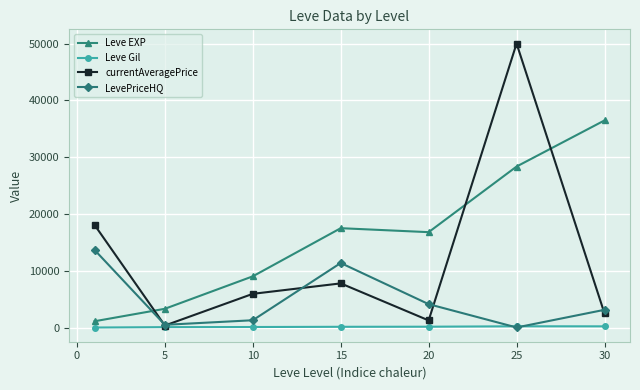

Rank the series by their maximum value, from lowest to highest.

Leve Gil, LevePriceHQ, Leve EXP, currentAveragePrice